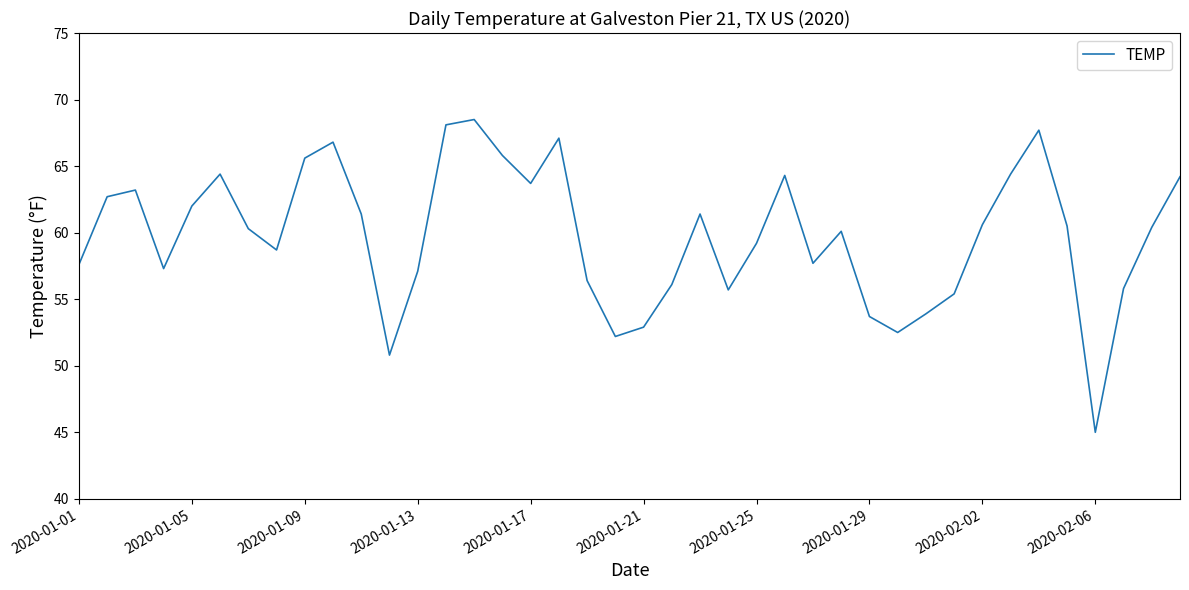

How many interior local valleys (lower than both neighbors) does the data have?

9